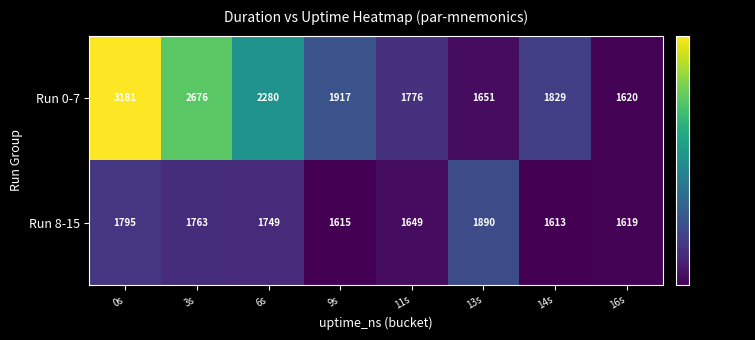

Which label corresponds to the largest value in the chart?

0s